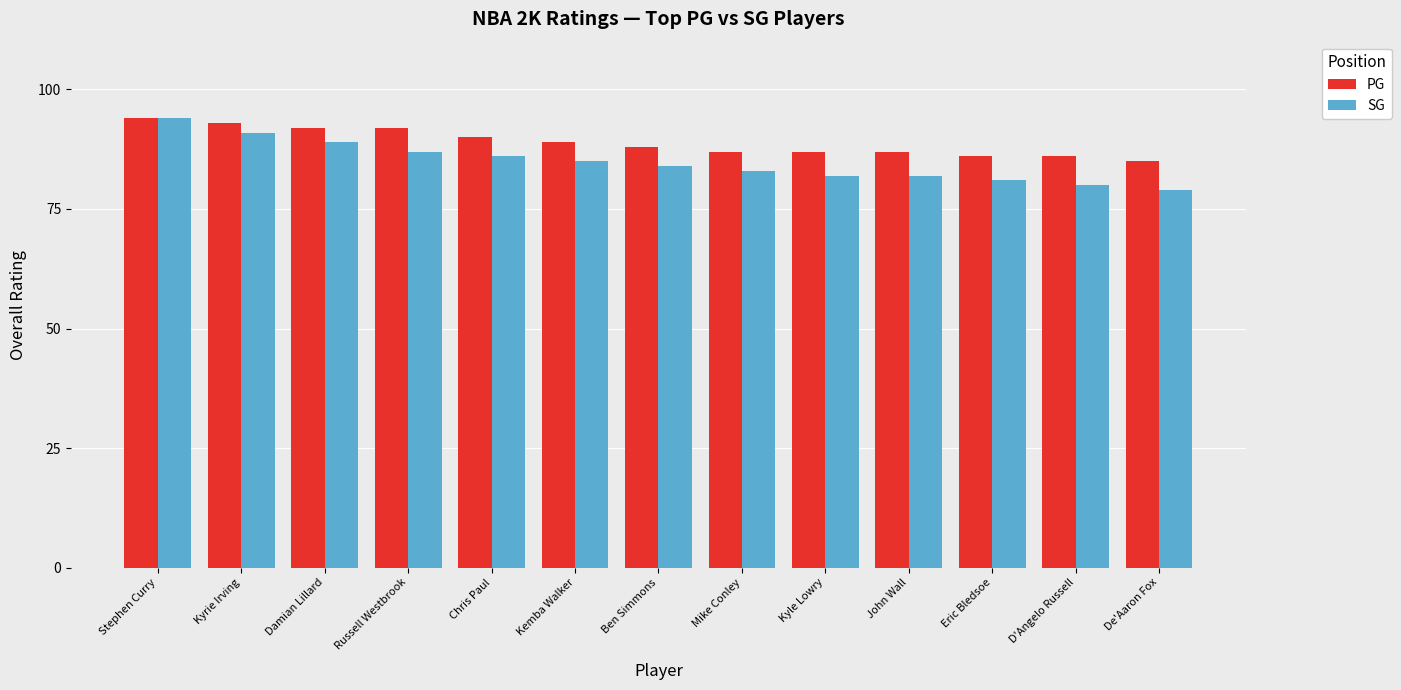

What is the value of the PG bar at the 13th from the left?

85